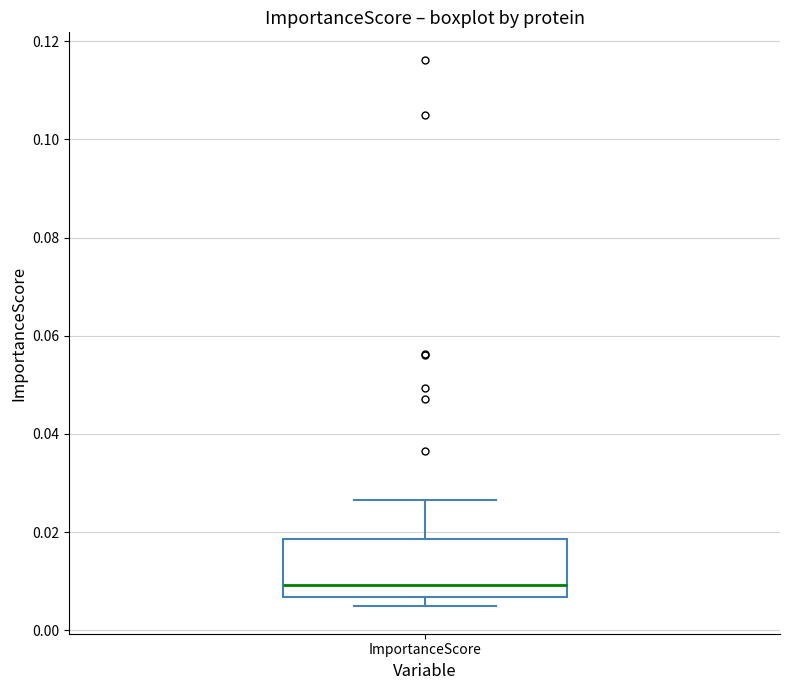

Transcribe this box plot: give where the median line is, the range the box spans, and where the two whiskers end, as read against the y-axis. The values are not printed on the chart, so give them approximately, as read against the axis.

median 0.010, box 0.006 to 0.018, whiskers 0.004 to 0.026